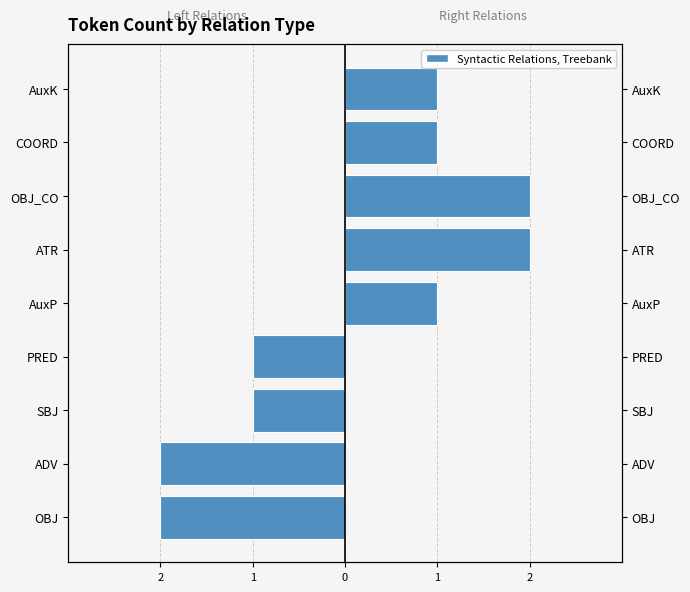

What is the greatest value displayed?

2